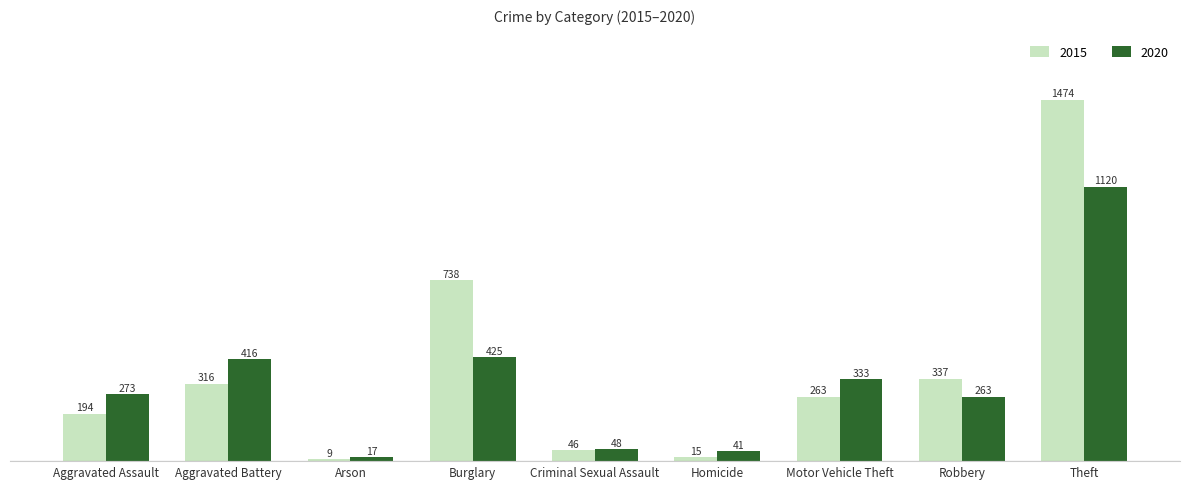

How many categories are shown in the chart?

9